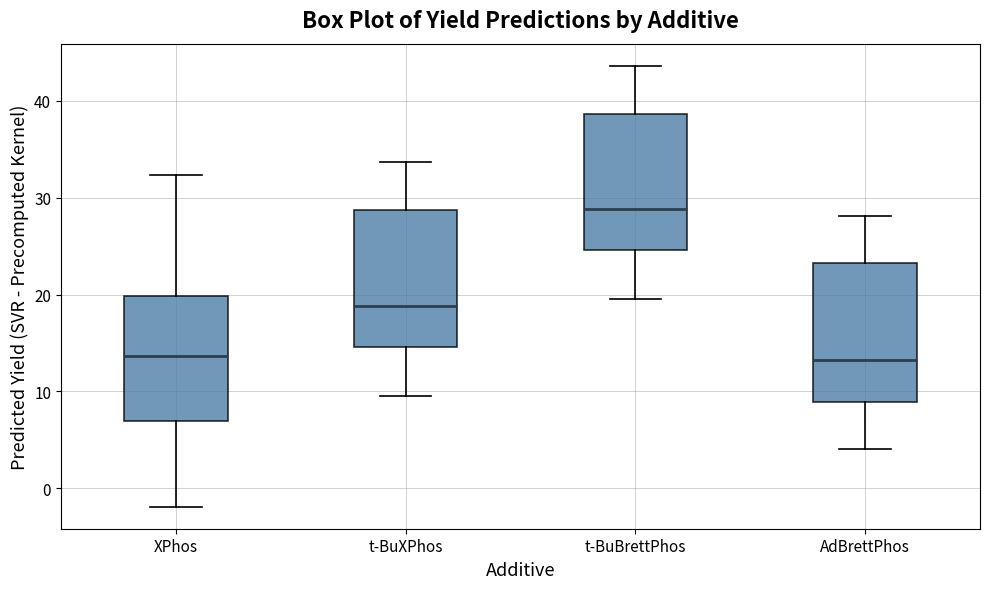

Where does the lower whisker of the box for t-BuXPhos end on the y-axis? The values are not printed on the chart, so give them approximately, as read against the axis.

10